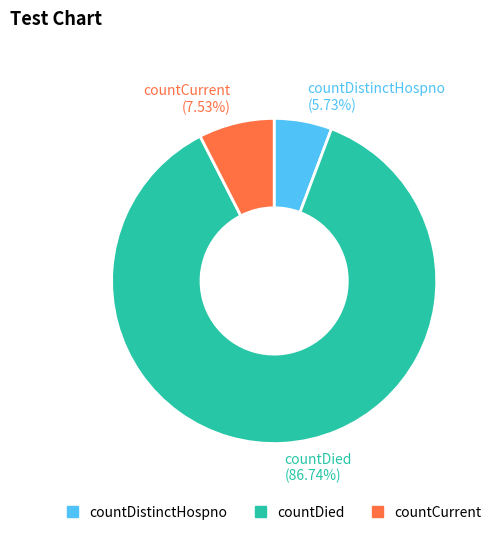

What percentage is NOT represented by countDistinctHospno?

94.3%